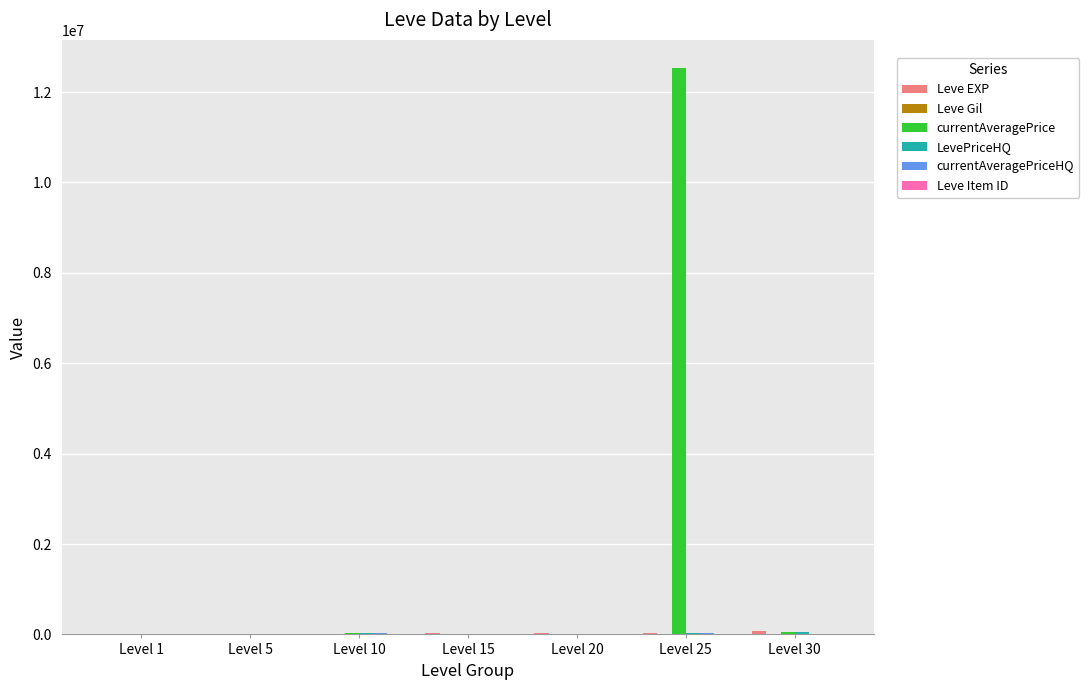

What is the greatest value displayed?

12527498.0